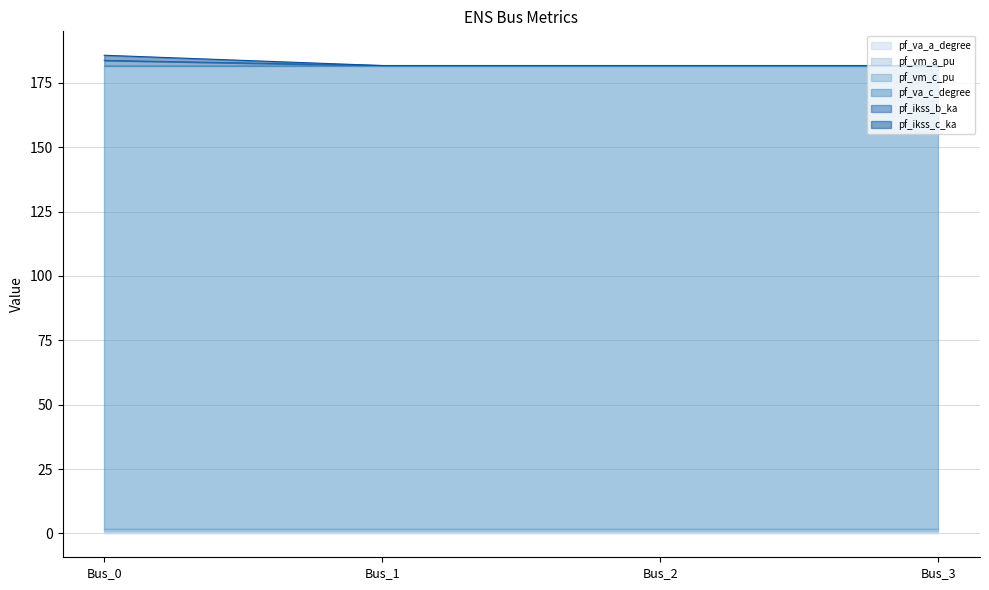

True or false: pf_va_c_degree and pf_ikss_b_ka intersect in this chart.

False